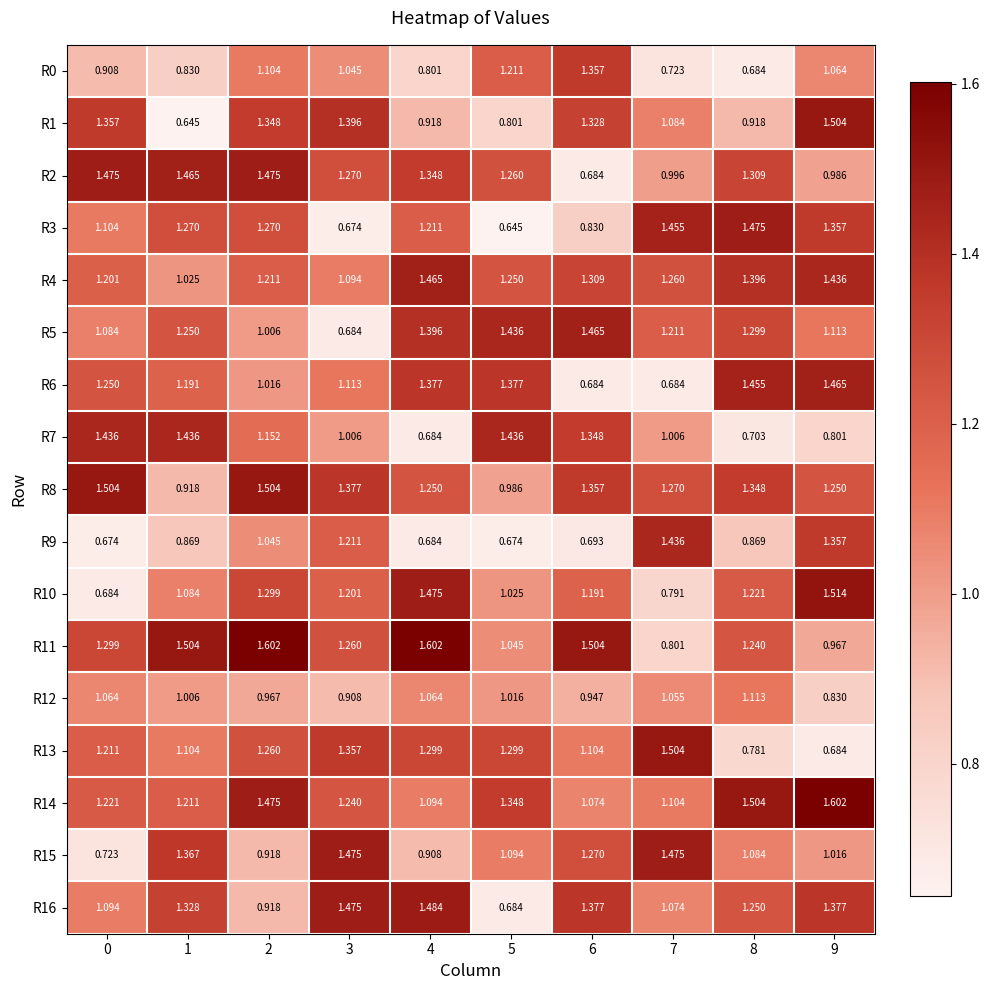

Is the value of R3 at 6 greater than the value of R12 at 2?

No